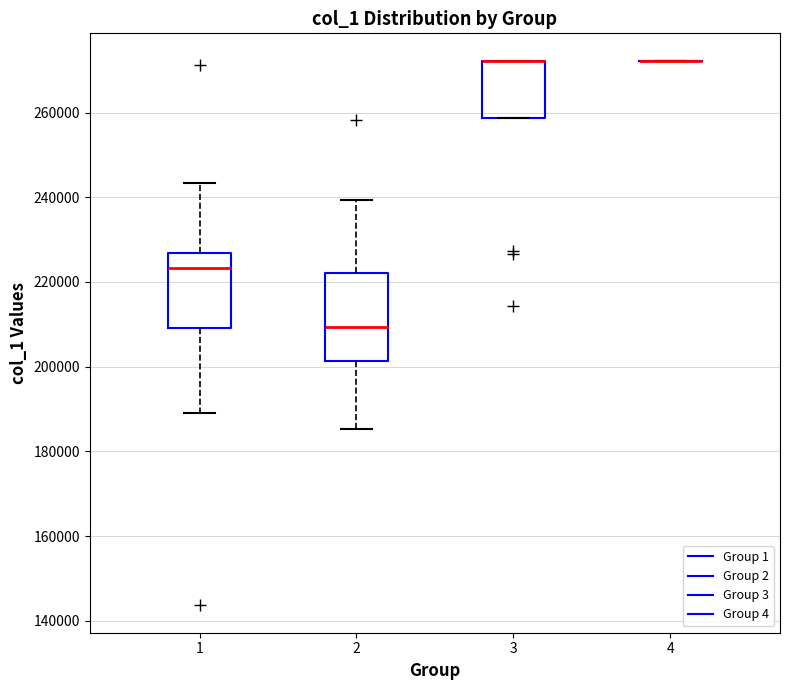

Reading left to right, read every box against the y-axis: the position of its median line, the range the box covers, and the ends of its whiskers. The values are not printed on the chart, so give them approximately, as read against the axis.

1: median 224000, box 210000 to 226000, whiskers 190000 to 244000
2: median 210000, box 202000 to 222000, whiskers 186000 to 240000
3: median 272000 (drawn on the box's upper edge), box 258000 to 272000, whiskers 258000 to 272000
4: box collapsed to a line at 272000, whiskers 272000 to 272000